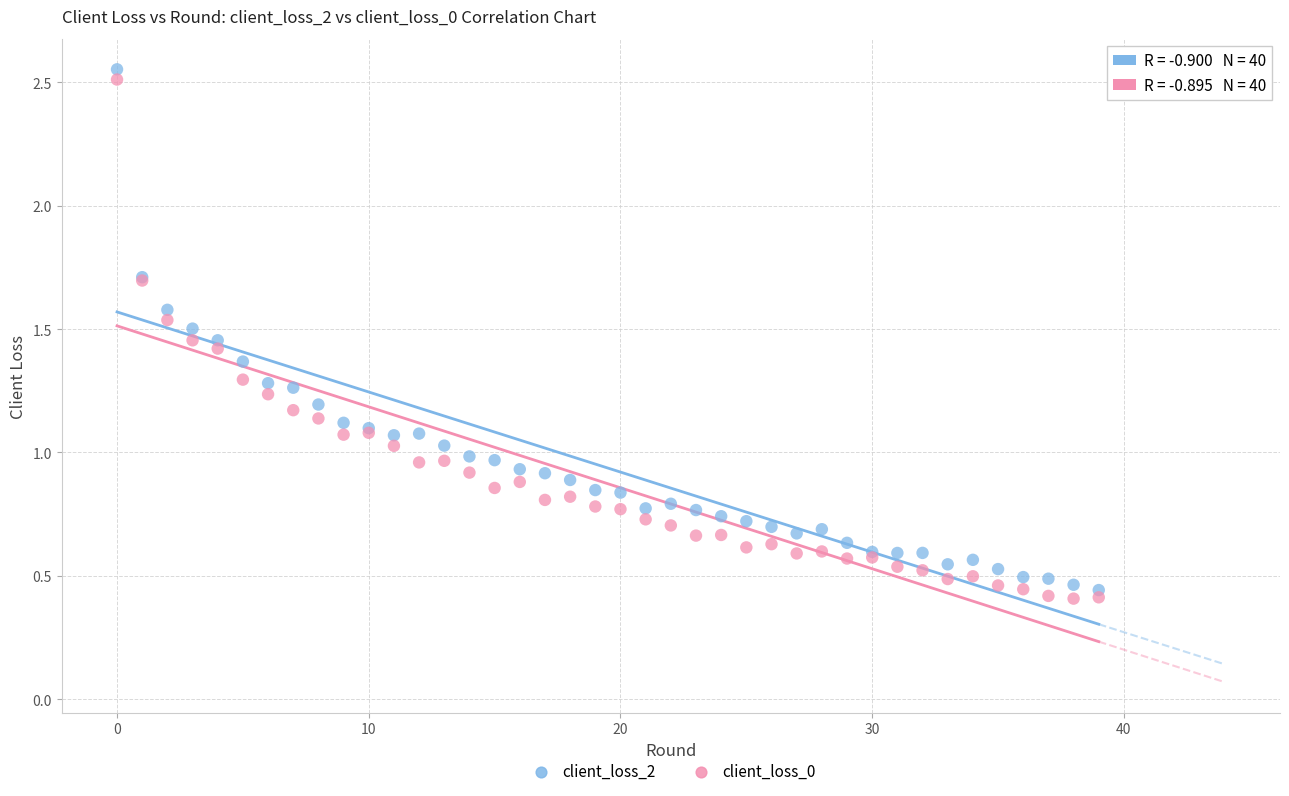

What are all the series names shown in the legend?

client_loss_2, client_loss_0